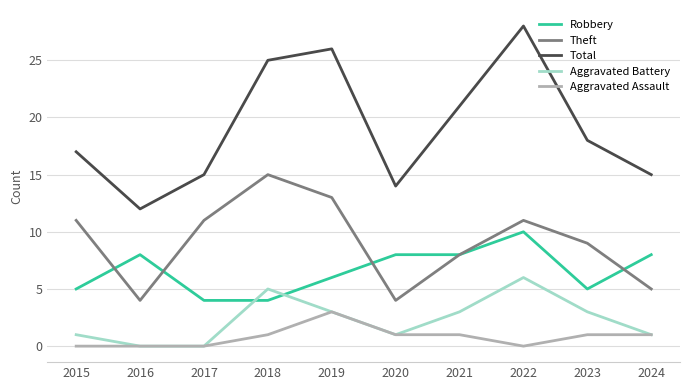

What is the maximum value shown in the chart?

28